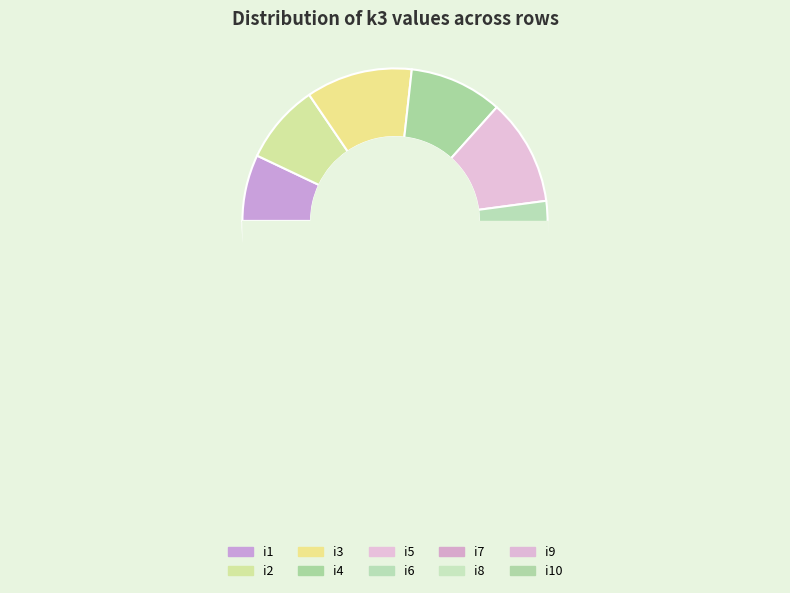

How much of the chart is everything except i3?

88.7%